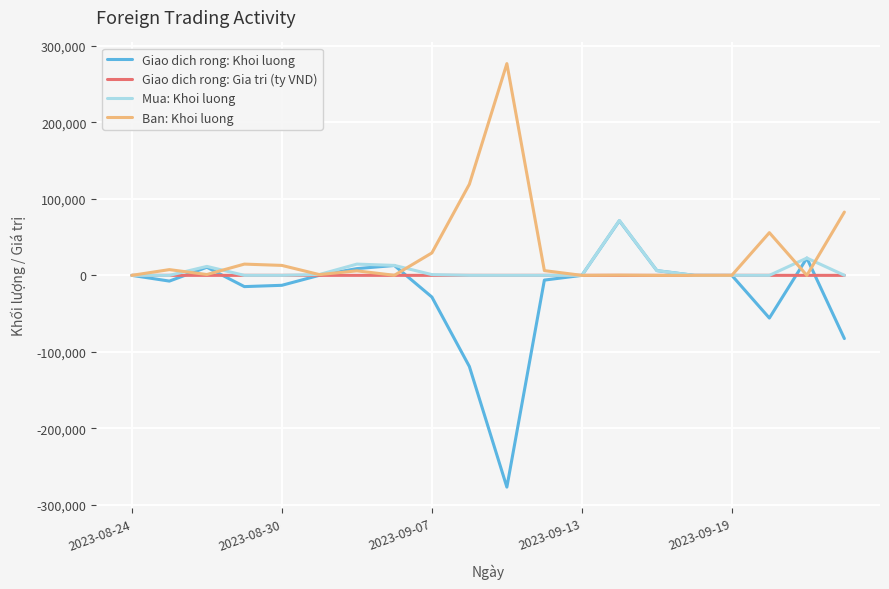

What is the maximum value shown in the chart?

276700.0